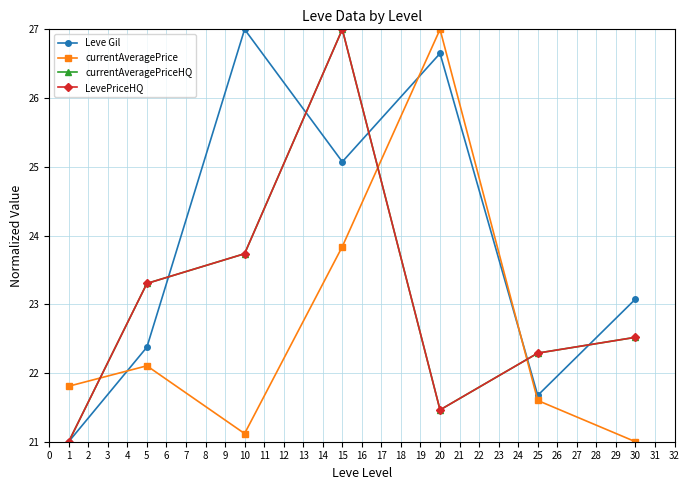

Does the chart have visible grid lines?

Yes